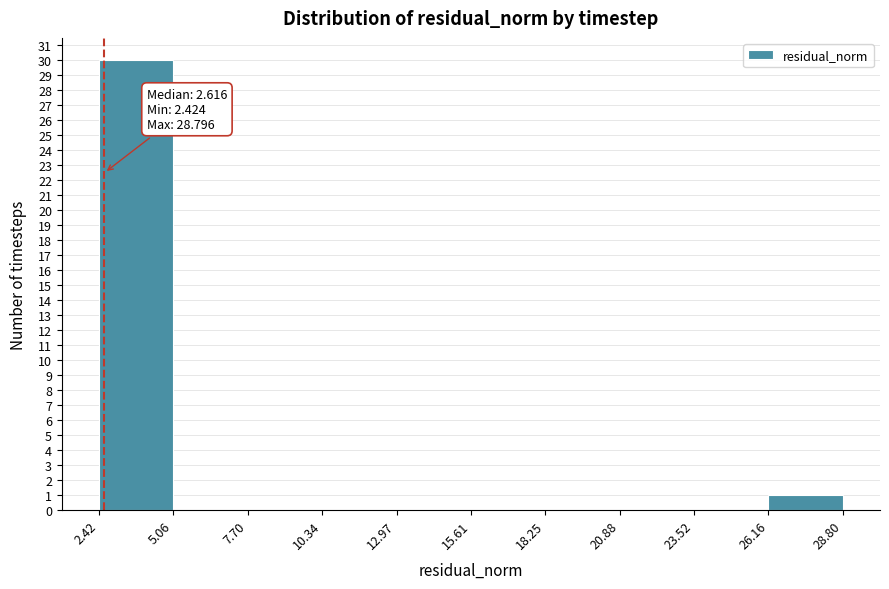

Which range on the x-axis has the tallest bar?

2.42 to 5.06